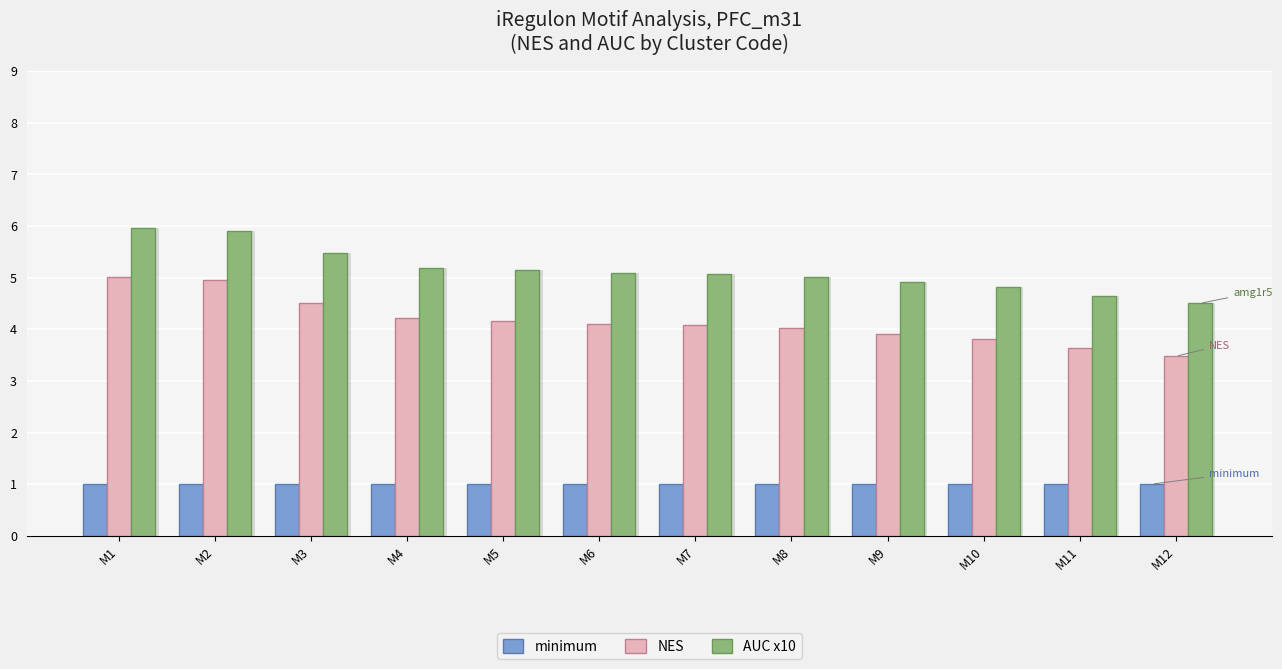

Reading left to right, list all the values displayed in this chart.

minimum: 1.0	1.0	1.0	1.0	1.0	1.0	1.0	1.0	1.0	1.0	1.0	1.0
NES: 5.0	5.0	4.5	4.2	4.2	4.1	4.1	4.0	3.9	3.8	3.6	3.5
AUC x10: 6.0	5.9	5.5	5.2	5.1	5.1	5.1	5.0	4.9	4.8	4.6	4.5